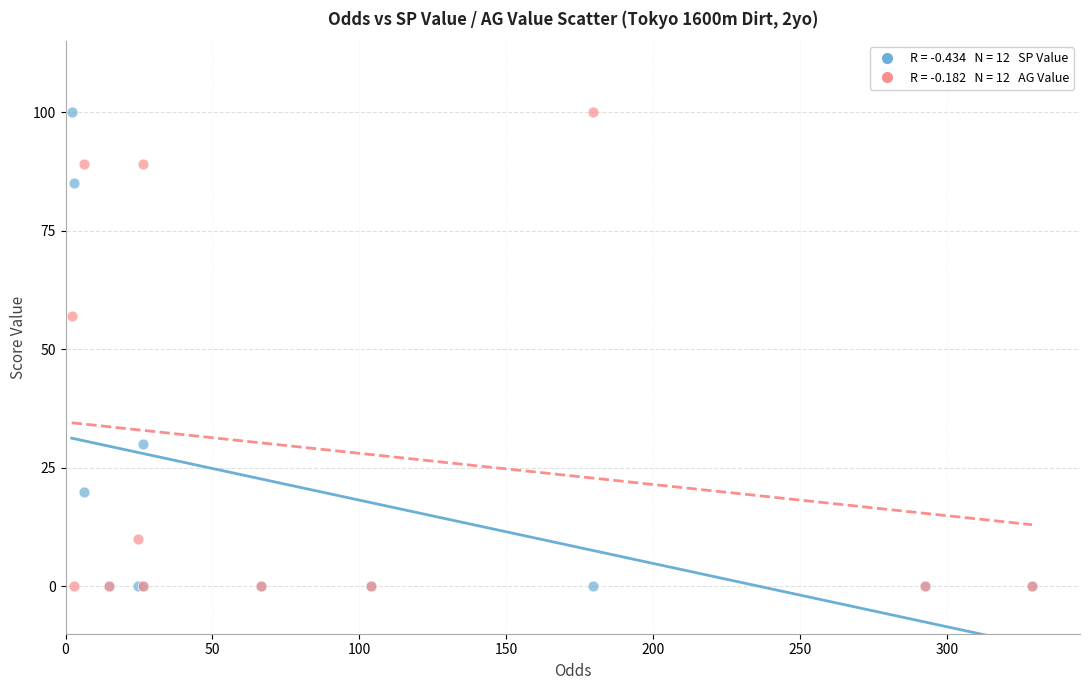

Across all series, what Y value is closest to 50?

57